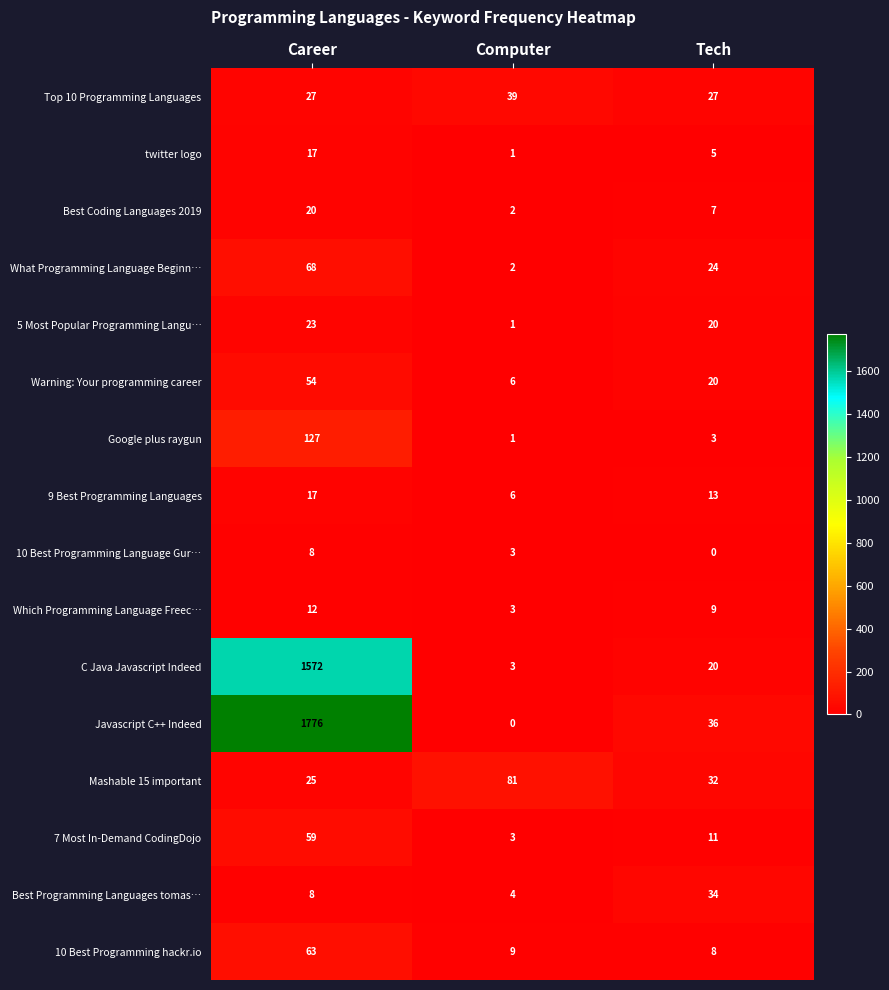

What is the difference between the highest and lowest values at Career?

1768